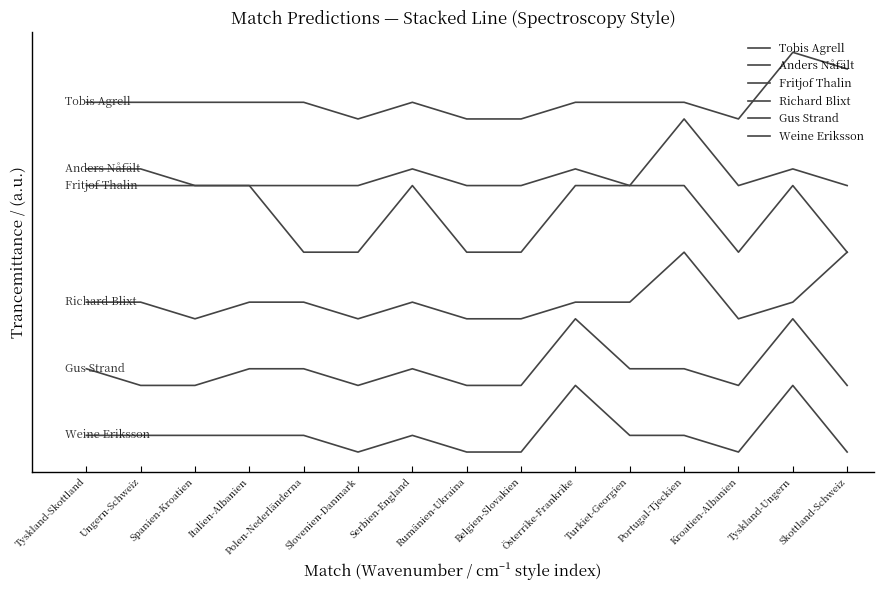

Is this an area chart (filled region under the line)?

No